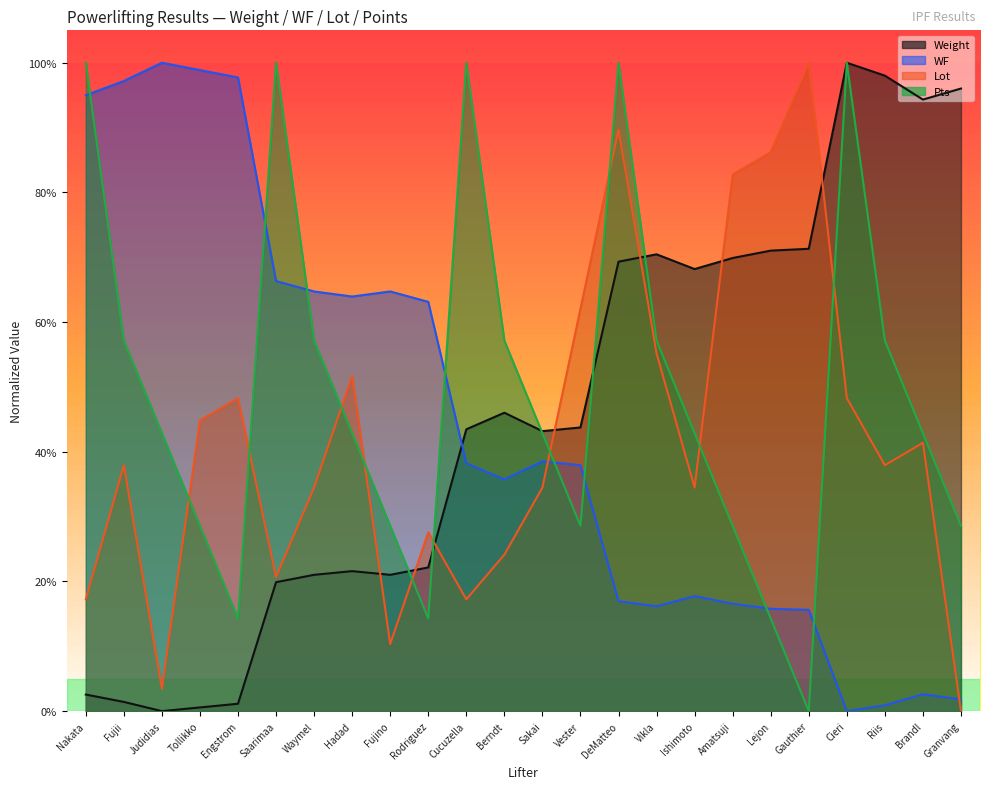

Reading left to right, extract all data points from this chart.

Weight: Nakata=0.0	Fujii=0.0	Judidias=0.0	Tollikko=0.0	Engstrom=0.0	Saarimaa=0.2	Waymel=0.2	Hadad=0.2	Fujino=0.2	Rodriguez=0.2	Cucuzella=0.4	Berndt=0.5	Sakai=0.4	Vester=0.4	DeMatteo=0.7	Vikla=0.7	Ishimoto=0.7	Amatsuji=0.7	Lejon=0.7	Gauthier=0.7	Cieri=1.0	Riis=1.0	Brandl=0.9	Granvang=1.0
WF: Nakata=1.0	Fujii=1.0	Judidias=1.0	Tollikko=1.0	Engstrom=1.0	Saarimaa=0.7	Waymel=0.6	Hadad=0.6	Fujino=0.6	Rodriguez=0.6	Cucuzella=0.4	Berndt=0.4	Sakai=0.4	Vester=0.4	DeMatteo=0.2	Vikla=0.2	Ishimoto=0.2	Amatsuji=0.2	Lejon=0.2	Gauthier=0.2	Cieri=0.0	Riis=0.0	Brandl=0.0	Granvang=0.0
Lot: Nakata=0.2	Fujii=0.4	Judidias=0.0	Tollikko=0.4	Engstrom=0.5	Saarimaa=0.2	Waymel=0.3	Hadad=0.5	Fujino=0.1	Rodriguez=0.3	Cucuzella=0.2	Berndt=0.2	Sakai=0.3	Vester=0.6	DeMatteo=0.9	Vikla=0.6	Ishimoto=0.3	Amatsuji=0.8	Lejon=0.9	Gauthier=1.0	Cieri=0.5	Riis=0.4	Brandl=0.4	Granvang=0.0
Pts: Nakata=1.0	Fujii=0.6	Judidias=0.4	Tollikko=0.3	Engstrom=0.1	Saarimaa=1.0	Waymel=0.6	Hadad=0.4	Fujino=0.3	Rodriguez=0.1	Cucuzella=1.0	Berndt=0.6	Sakai=0.4	Vester=0.3	DeMatteo=1.0	Vikla=0.6	Ishimoto=0.4	Amatsuji=0.3	Lejon=0.1	Gauthier=0.0	Cieri=1.0	Riis=0.6	Brandl=0.4	Granvang=0.3